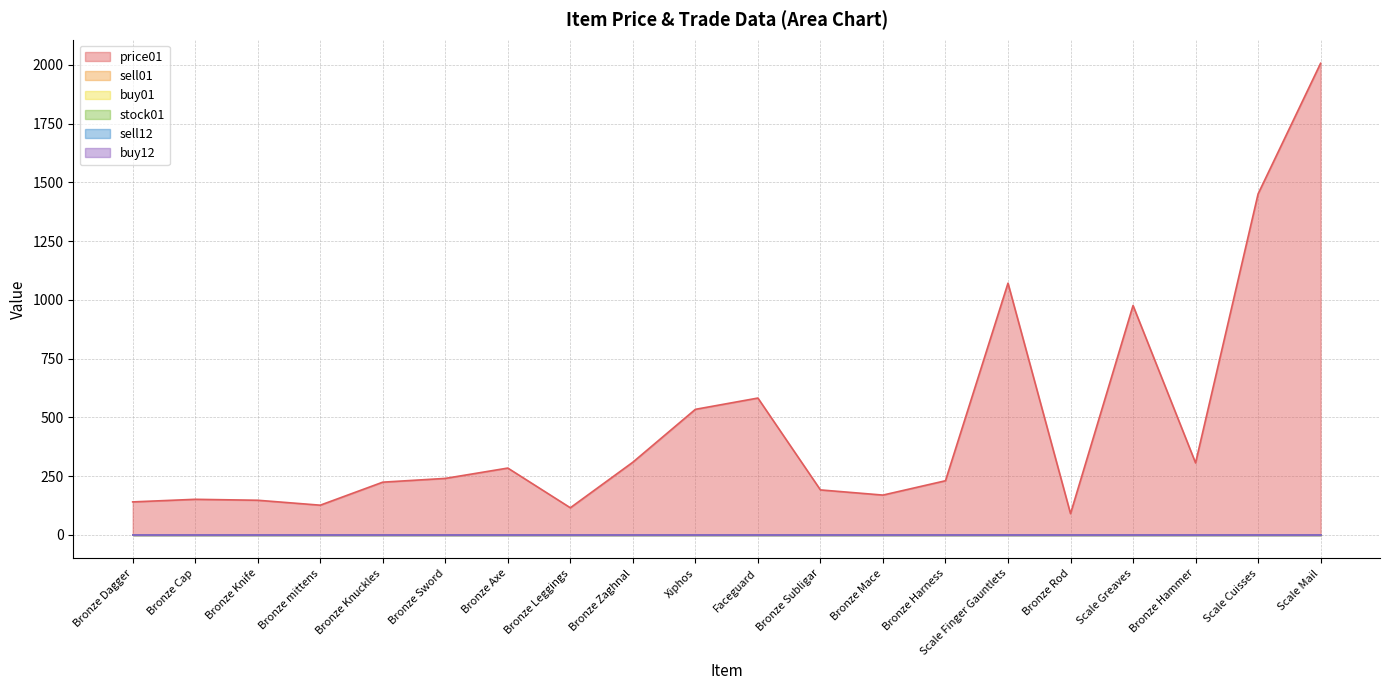

Where is the first local minimum for price01?

Bronze mittens